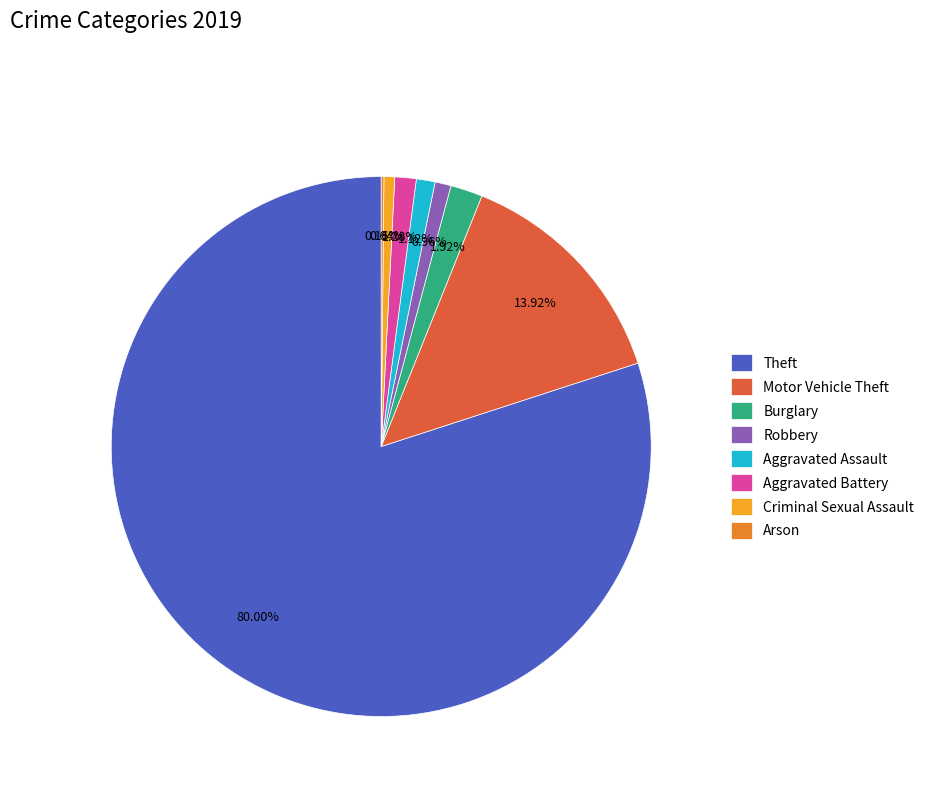

Combined, do Aggravated Battery and Robbery account for over 50%?

No